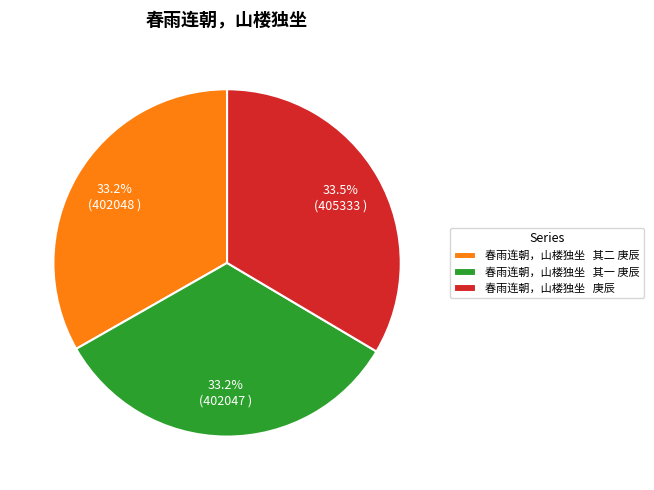

How many slices are in this pie chart?

3